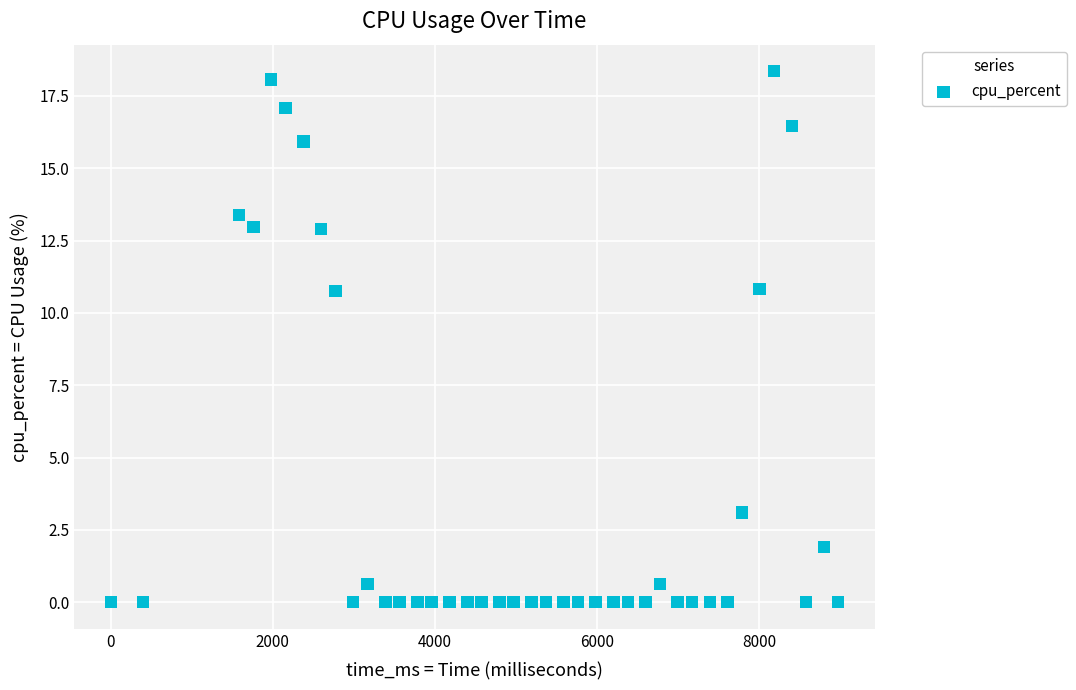

What is the range of Y values (max minus min)?

18.4